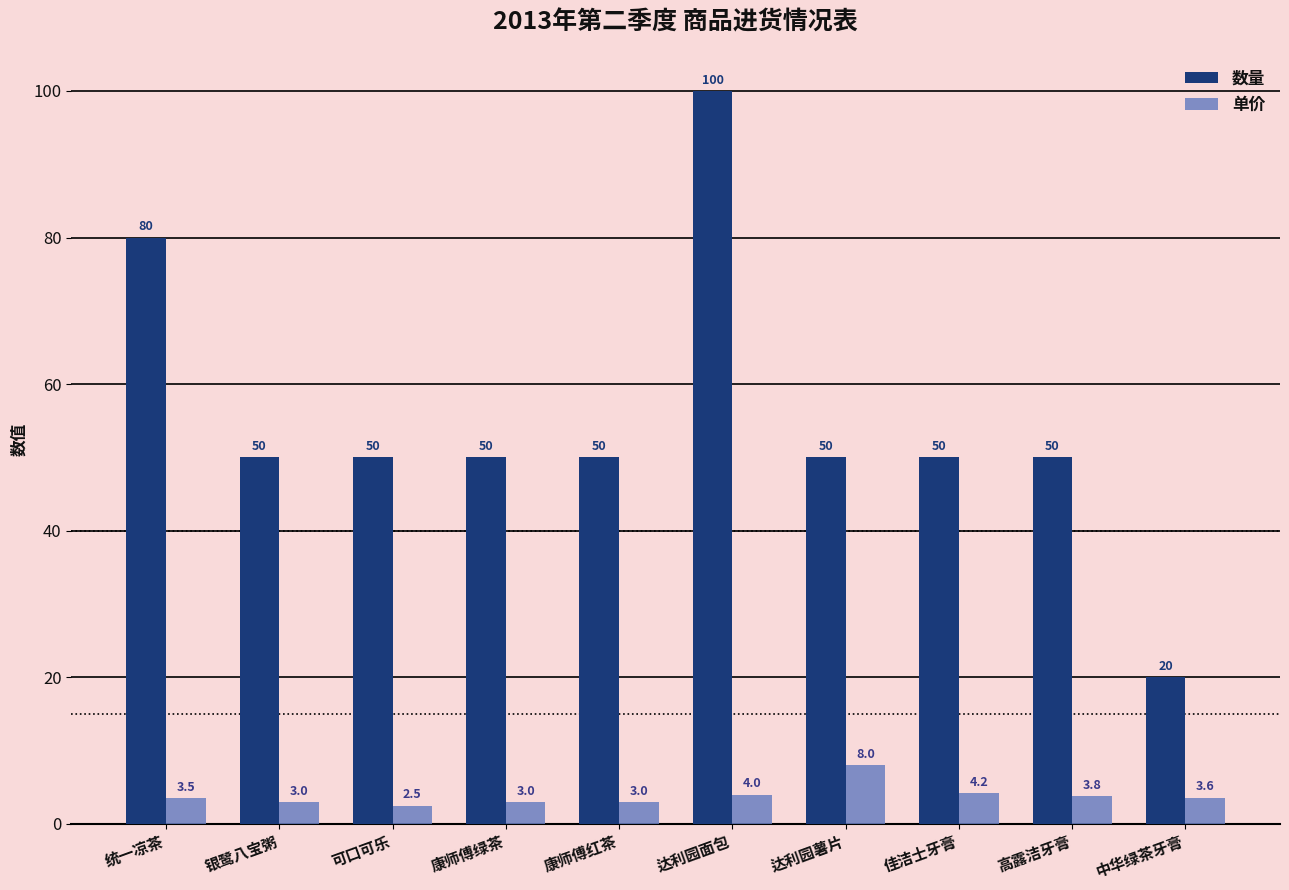

Reading left to right, what are all the values shown in this chart?

数量: 80.0	50.0	50.0	50.0	50.0	100.0	50.0	50.0	50.0	20.0
单价: 3.5	3.0	2.5	3.0	3.0	4.0	8.0	4.2	3.8	3.6